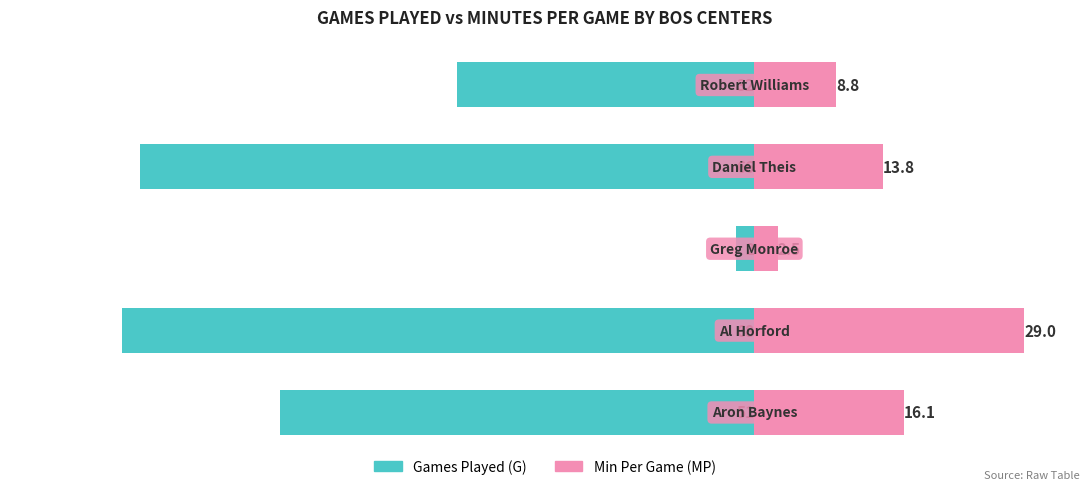

Between 1 and 2, which is larger?

2